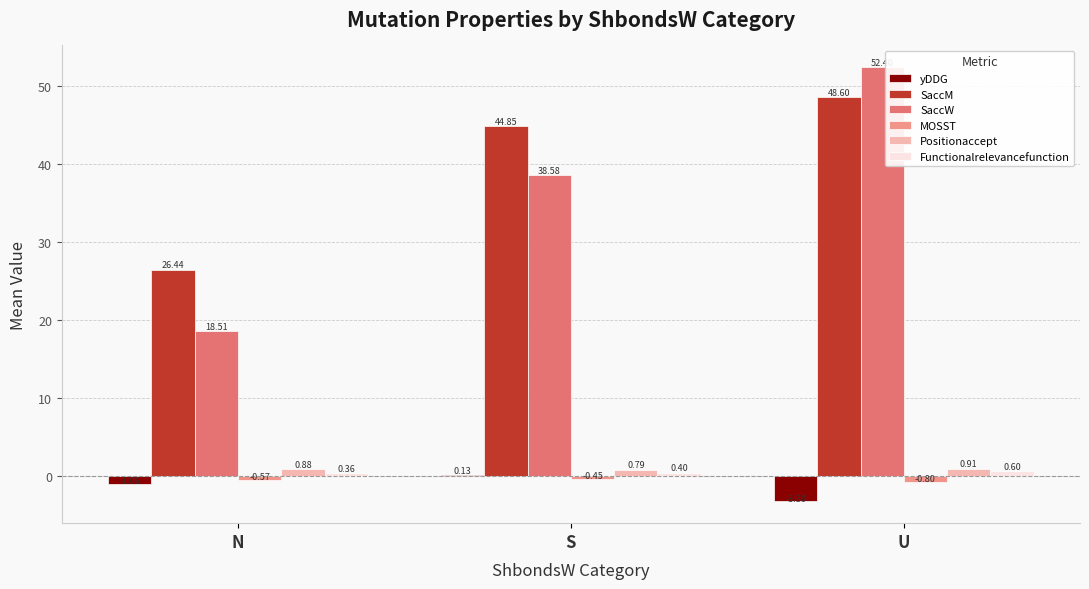

Which series changed the most between N and S?

SaccW